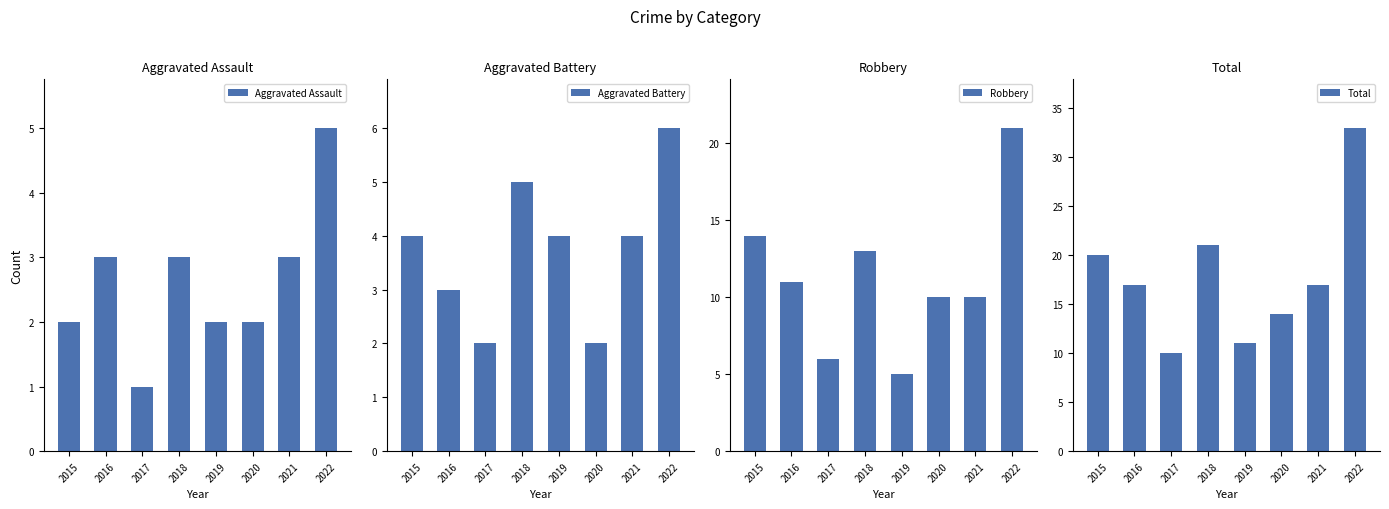

Which series has the largest total across all categories?

Total